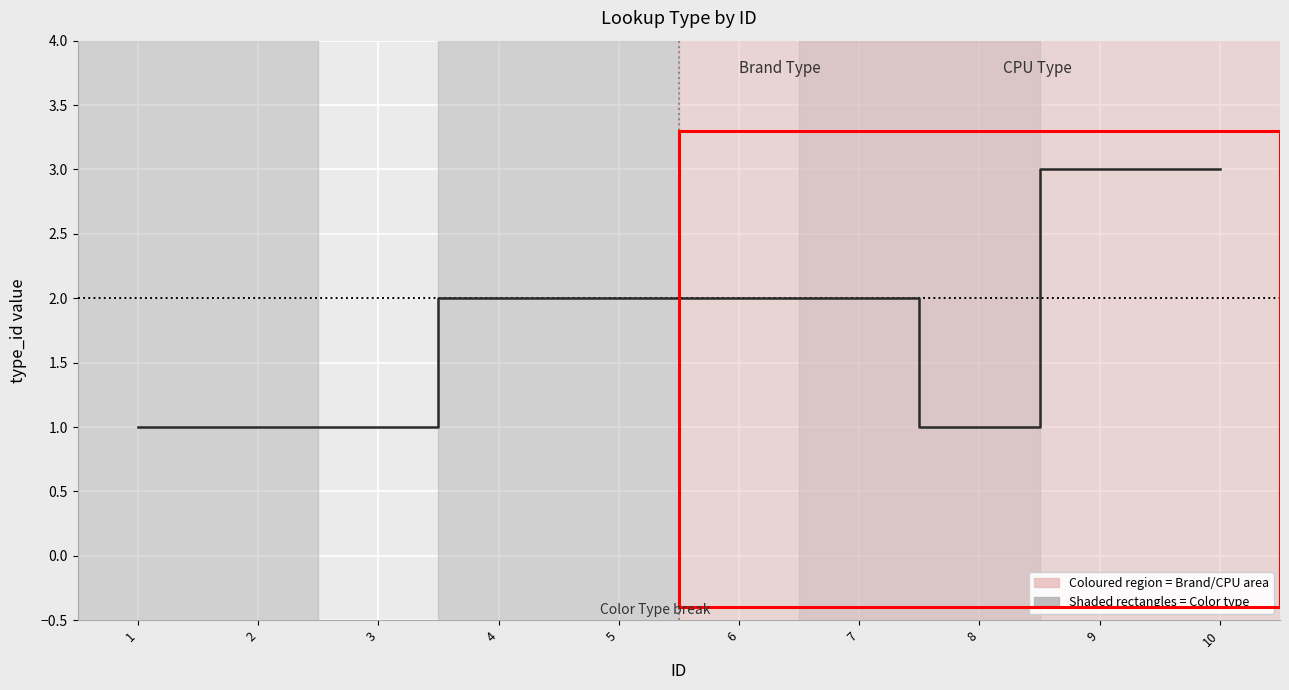

Reading left to right, list all the values displayed in this chart.

1	1	1	2	2	2	2	1	3	3